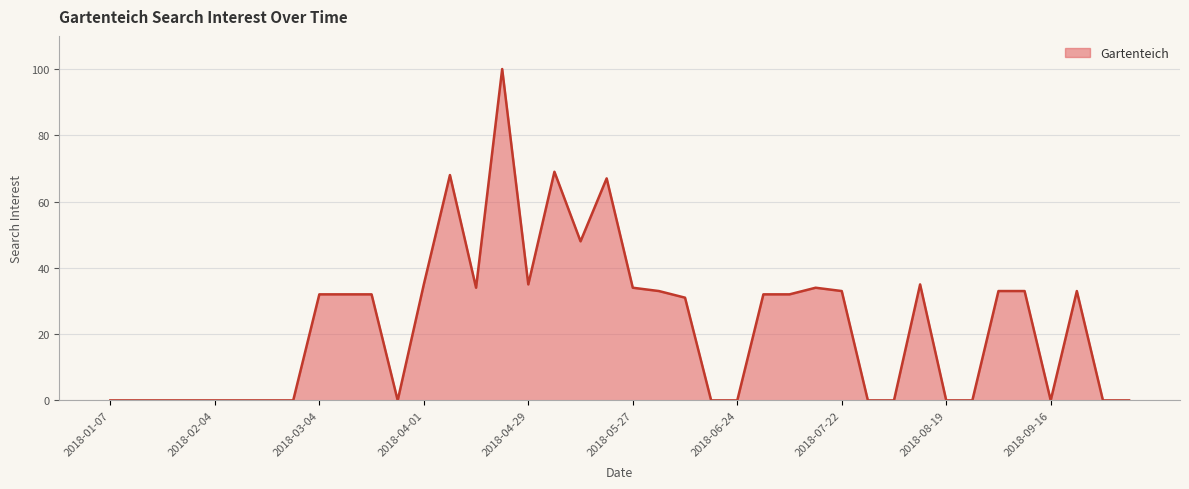

What is the difference between the maximum and minimum values?

100